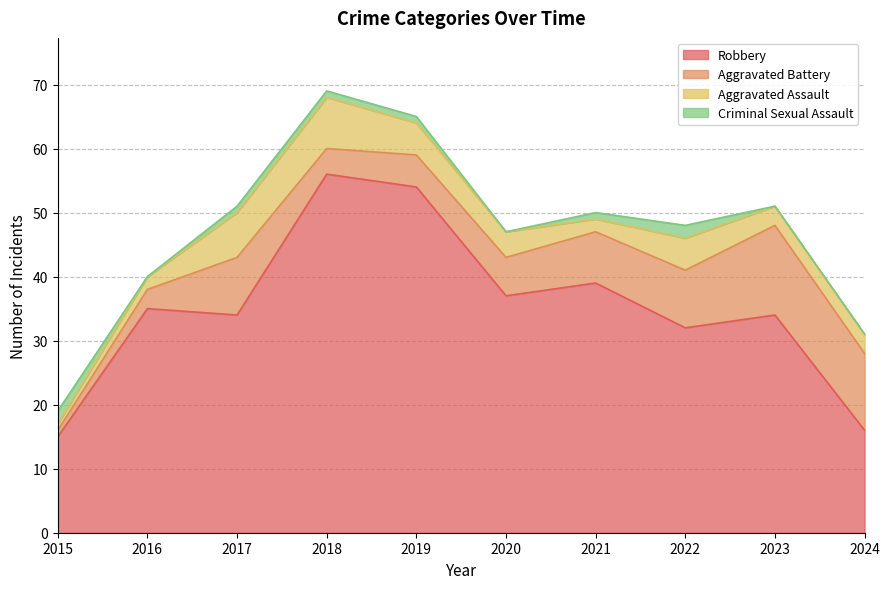

What is the sum of the Robbery values at 2017 and 2022?

66